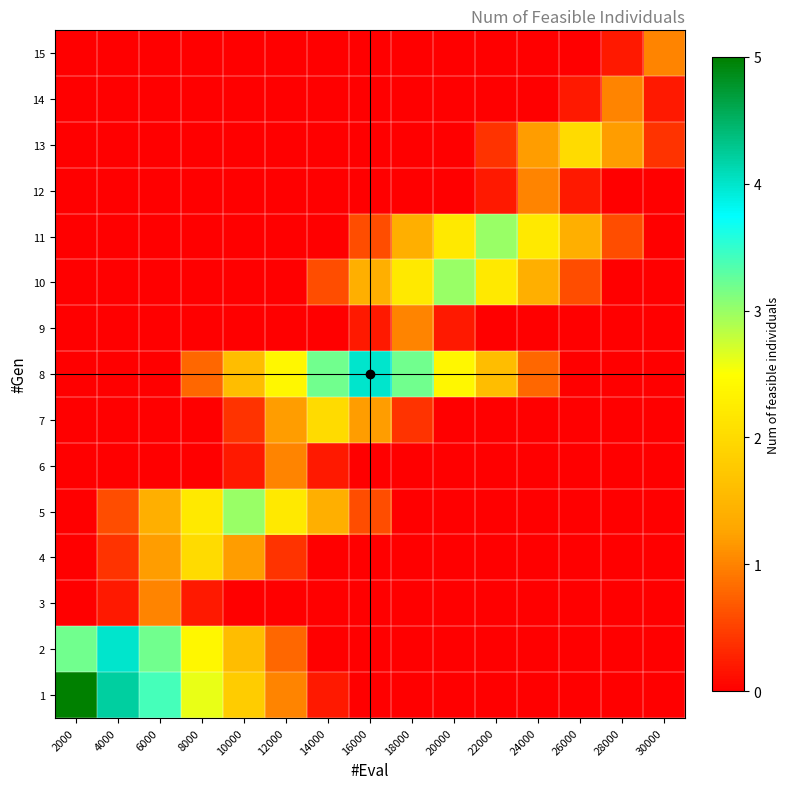

Reading right to left, extract all data points from this chart.

1: 30000=0.0	28000=0.0	26000=0.0	24000=0.0	22000=0.0	20000=0.0	18000=0.0	16000=0.0	14000=0.2	12000=1.0	10000=1.8	8000=2.6	6000=3.4	4000=4.2	2000=5.0
2: 30000=0.0	28000=0.0	26000=0.0	24000=0.0	22000=0.0	20000=0.0	18000=0.0	16000=0.0	14000=0.0	12000=0.8	10000=1.6	8000=2.4	6000=3.2	4000=4.0	2000=3.2
3: 30000=0.0	28000=0.0	26000=0.0	24000=0.0	22000=0.0	20000=0.0	18000=0.0	16000=0.0	14000=0.0	12000=0.0	10000=0.0	8000=0.2	6000=1.0	4000=0.2	2000=0.0
4: 30000=0.0	28000=0.0	26000=0.0	24000=0.0	22000=0.0	20000=0.0	18000=0.0	16000=0.0	14000=0.0	12000=0.4	10000=1.2	8000=2.0	6000=1.2	4000=0.4	2000=0.0
5: 30000=0.0	28000=0.0	26000=0.0	24000=0.0	22000=0.0	20000=0.0	18000=0.0	16000=0.6	14000=1.4	12000=2.2	10000=3.0	8000=2.2	6000=1.4	4000=0.6	2000=0.0
6: 30000=0.0	28000=0.0	26000=0.0	24000=0.0	22000=0.0	20000=0.0	18000=0.0	16000=0.0	14000=0.2	12000=1.0	10000=0.2	8000=0.0	6000=0.0	4000=0.0	2000=0.0
7: 30000=0.0	28000=0.0	26000=0.0	24000=0.0	22000=0.0	20000=0.0	18000=0.4	16000=1.2	14000=2.0	12000=1.2	10000=0.4	8000=0.0	6000=0.0	4000=0.0	2000=0.0
8: 30000=0.0	28000=0.0	26000=0.0	24000=0.8	22000=1.6	20000=2.4	18000=3.2	16000=4.0	14000=3.2	12000=2.4	10000=1.6	8000=0.8	6000=0.0	4000=0.0	2000=0.0
9: 30000=0.0	28000=0.0	26000=0.0	24000=0.0	22000=0.0	20000=0.2	18000=1.0	16000=0.2	14000=0.0	12000=0.0	10000=0.0	8000=0.0	6000=0.0	4000=0.0	2000=0.0
10: 30000=0.0	28000=0.0	26000=0.6	24000=1.4	22000=2.2	20000=3.0	18000=2.2	16000=1.4	14000=0.6	12000=0.0	10000=0.0	8000=0.0	6000=0.0	4000=0.0	2000=0.0
11: 30000=0.0	28000=0.6	26000=1.4	24000=2.2	22000=3.0	20000=2.2	18000=1.4	16000=0.6	14000=0.0	12000=0.0	10000=0.0	8000=0.0	6000=0.0	4000=0.0	2000=0.0
12: 30000=0.0	28000=0.0	26000=0.2	24000=1.0	22000=0.2	20000=0.0	18000=0.0	16000=0.0	14000=0.0	12000=0.0	10000=0.0	8000=0.0	6000=0.0	4000=0.0	2000=0.0
13: 30000=0.4	28000=1.2	26000=2.0	24000=1.2	22000=0.4	20000=0.0	18000=0.0	16000=0.0	14000=0.0	12000=0.0	10000=0.0	8000=0.0	6000=0.0	4000=0.0	2000=0.0
14: 30000=0.2	28000=1.0	26000=0.2	24000=0.0	22000=0.0	20000=0.0	18000=0.0	16000=0.0	14000=0.0	12000=0.0	10000=0.0	8000=0.0	6000=0.0	4000=0.0	2000=0.0
15: 30000=1.0	28000=0.2	26000=0.0	24000=0.0	22000=0.0	20000=0.0	18000=0.0	16000=0.0	14000=0.0	12000=0.0	10000=0.0	8000=0.0	6000=0.0	4000=0.0	2000=0.0